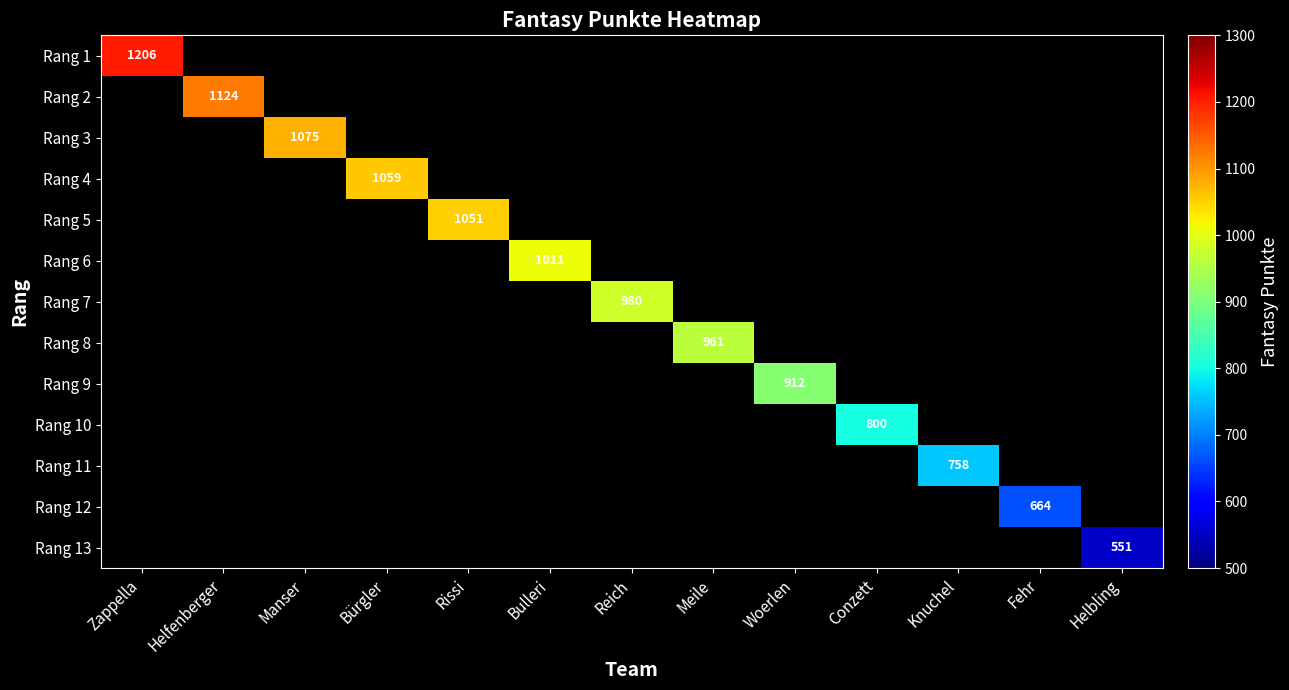

Is it true that Rang 13 equals 280 at Helbling?

False